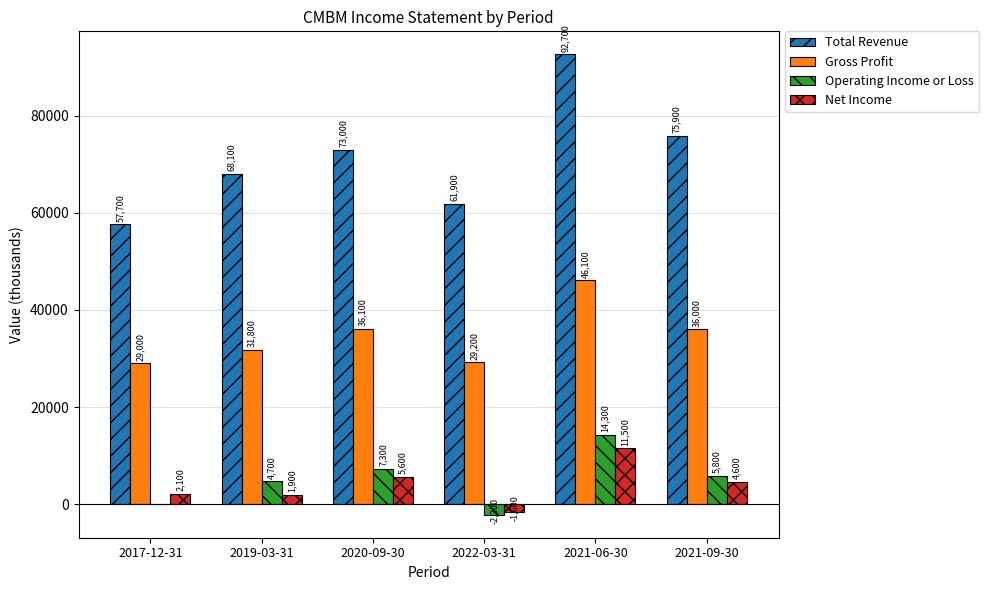

Is the value of Operating Income or Loss at 2022-03-31 greater than the value of Gross Profit at 2019-03-31?

No